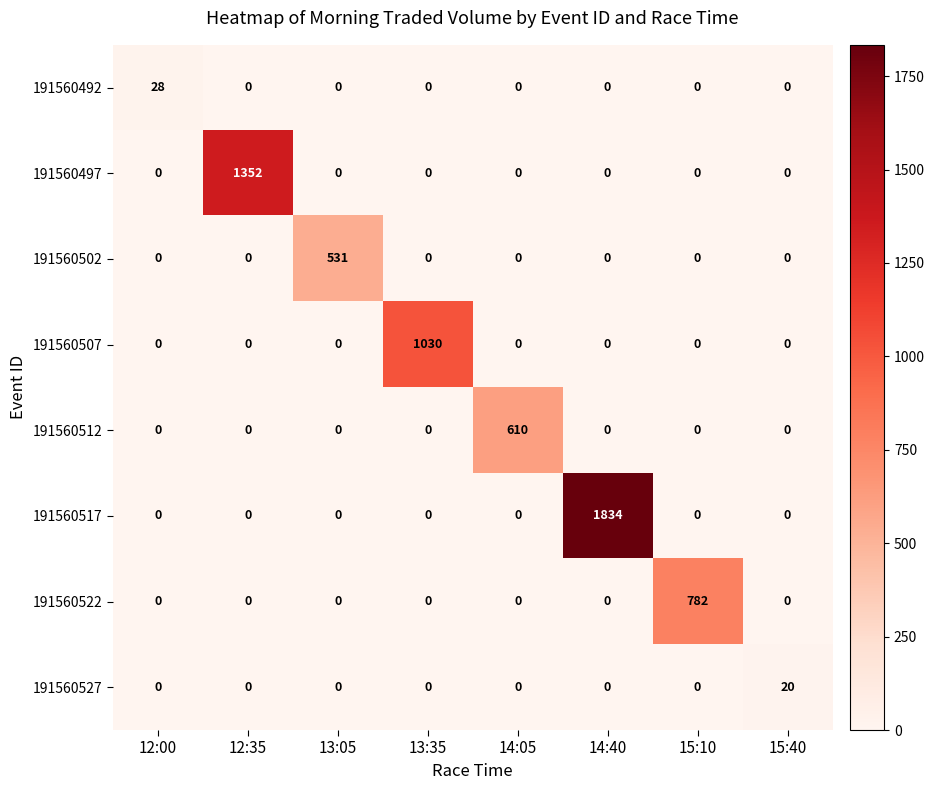

Count the number of categories in the chart.

8